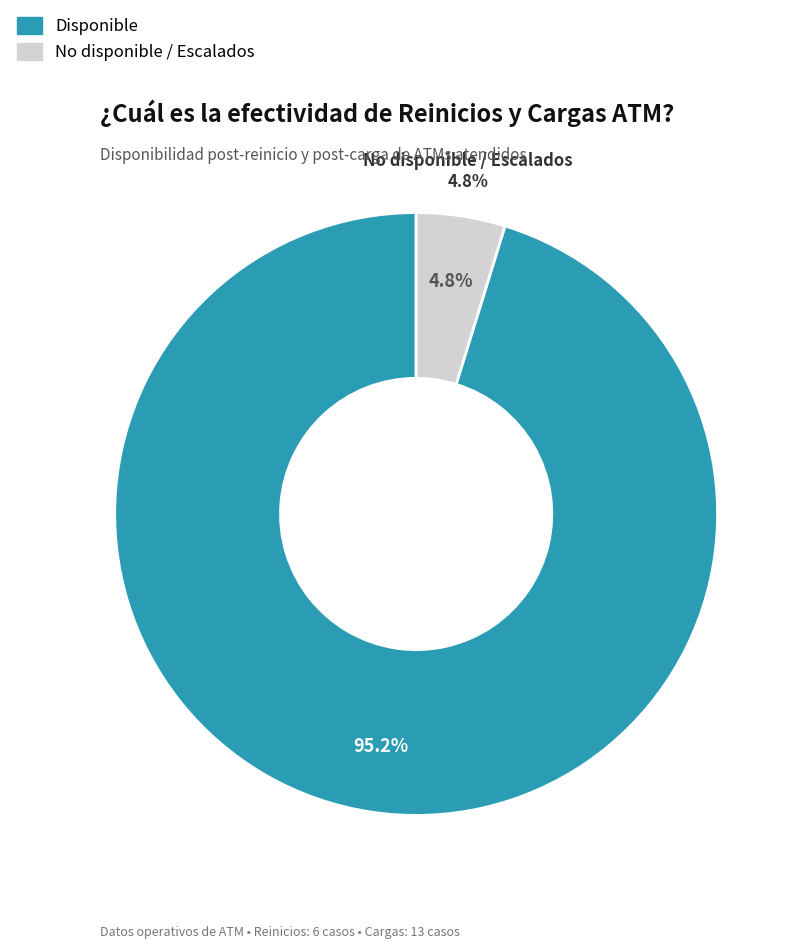

What is the difference between the highest and lowest values at Reinicios?

6